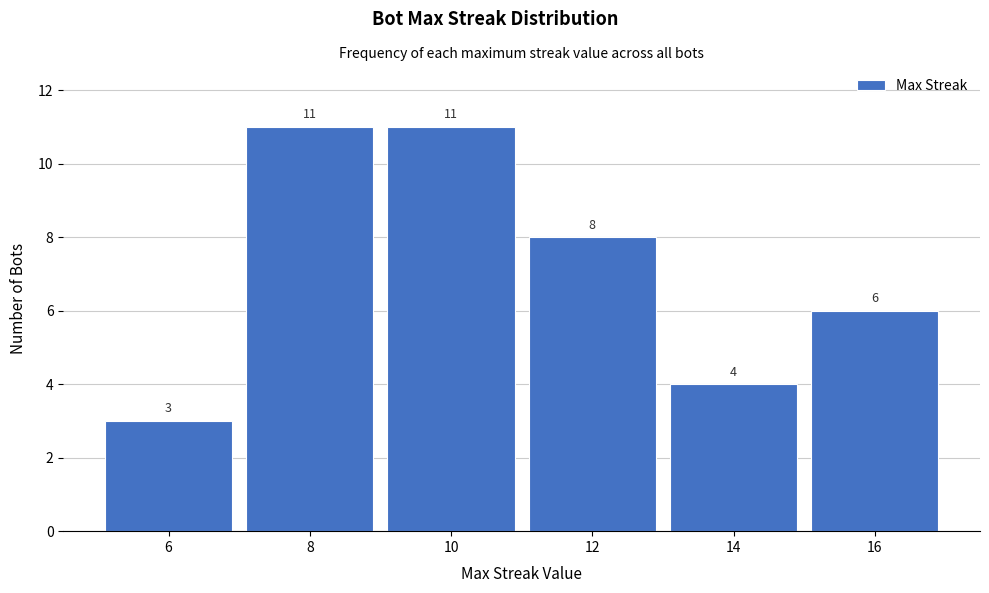

Reading right to left, transcribe all the data shown in this chart.

6	4	8	11	11	3